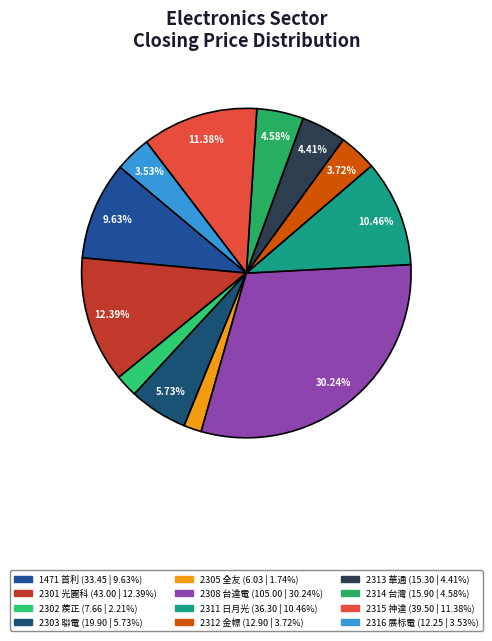

Count the number of slices in the pie.

12